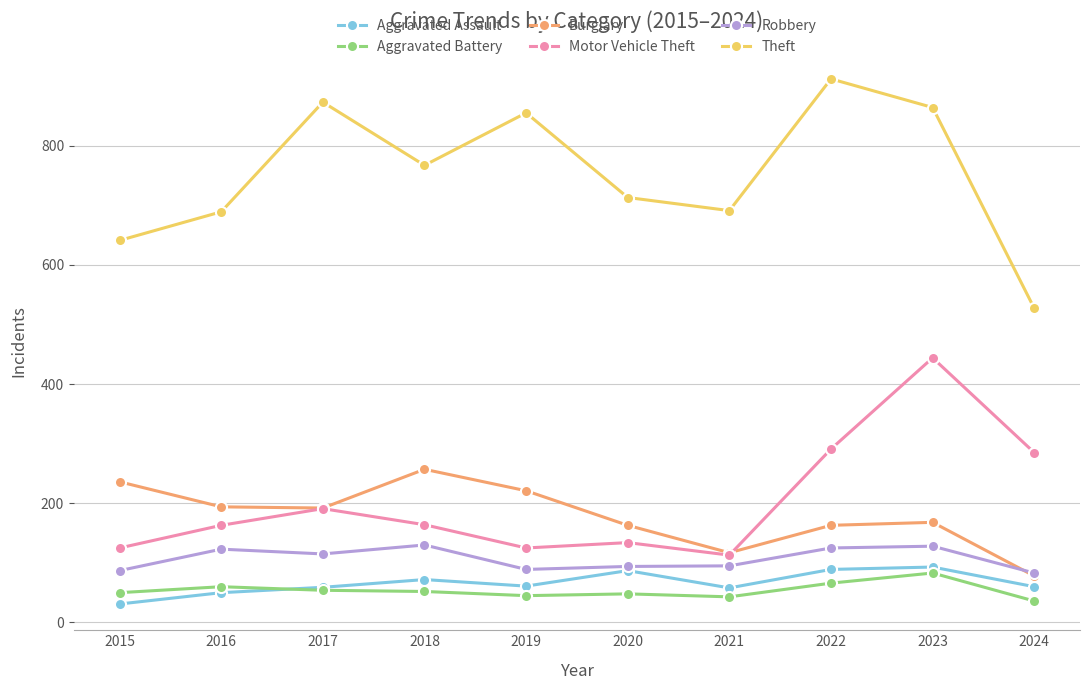

Rank the series by their maximum value, from lowest to highest.

Aggravated Battery, Aggravated Assault, Robbery, Burglary, Motor Vehicle Theft, Theft